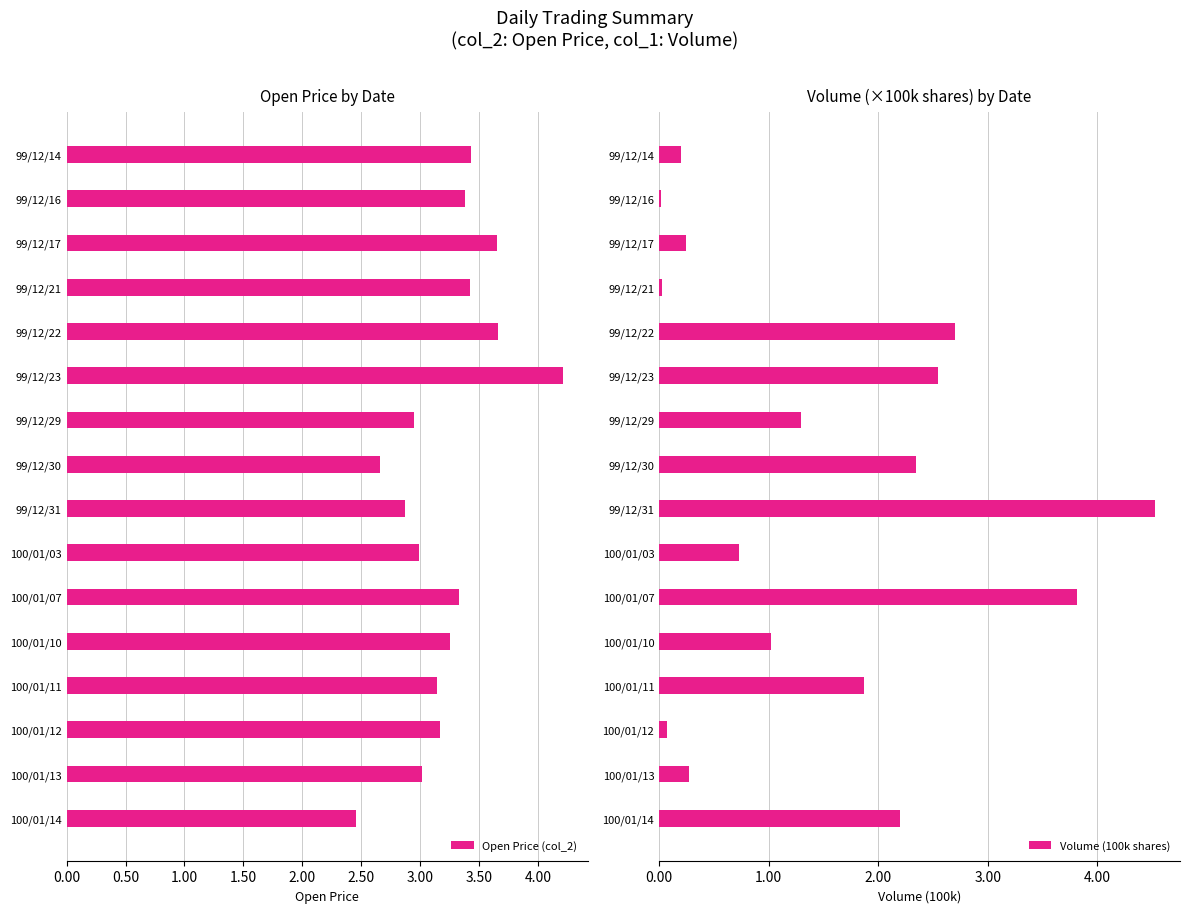

How many bars are there in each group?

2